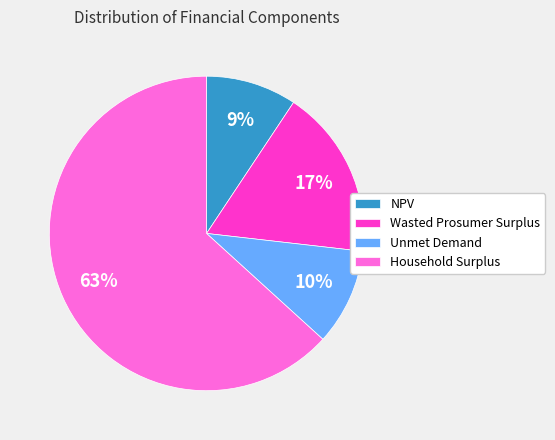

Count the number of slices in the pie.

4